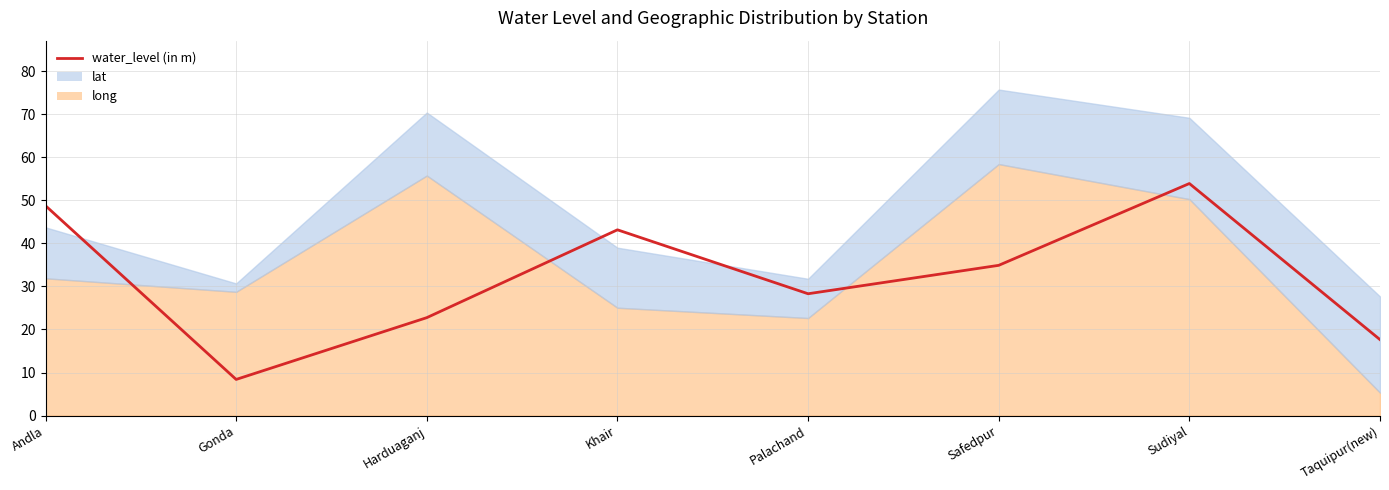

Reading left to right, extract all data points from this chart.

Andla=48.8	Gonda=8.4	Harduaganj=22.8	Khair=43.2	Palachand=28.3	Safedpur=34.9	Sudiyal=53.9	Taquipur(new)=17.6